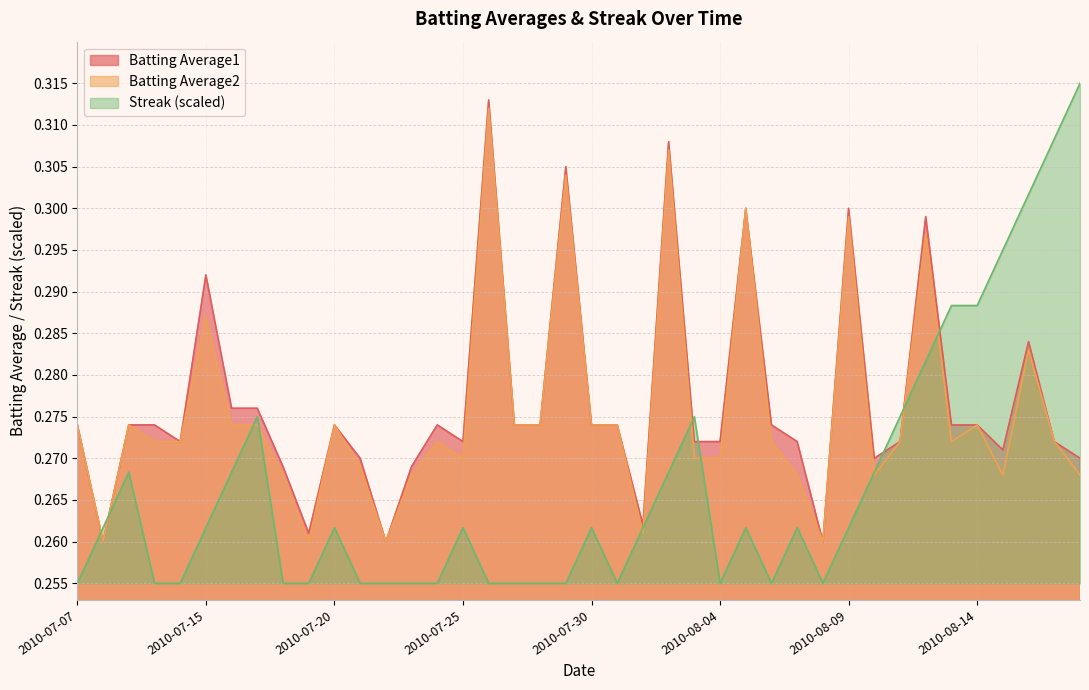

True or false: Streak and Batting Average1 cross at least once.

True